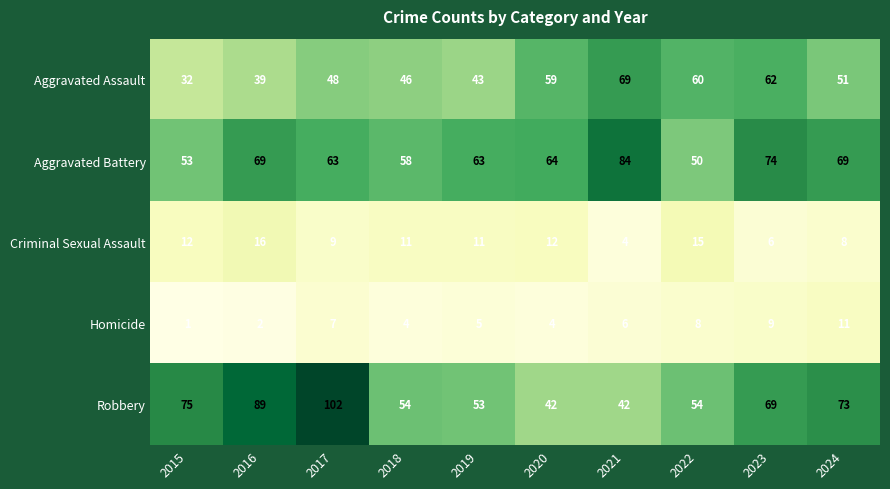

Which category has the lowest value in the Aggravated Battery series?

2022